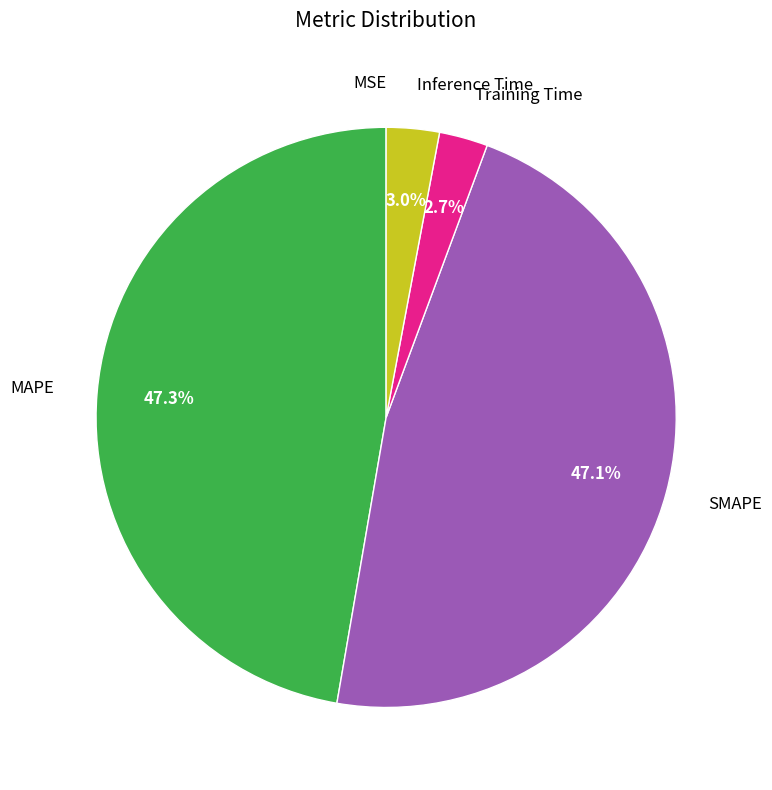

Is there any slice that represents more than half of the pie?

No